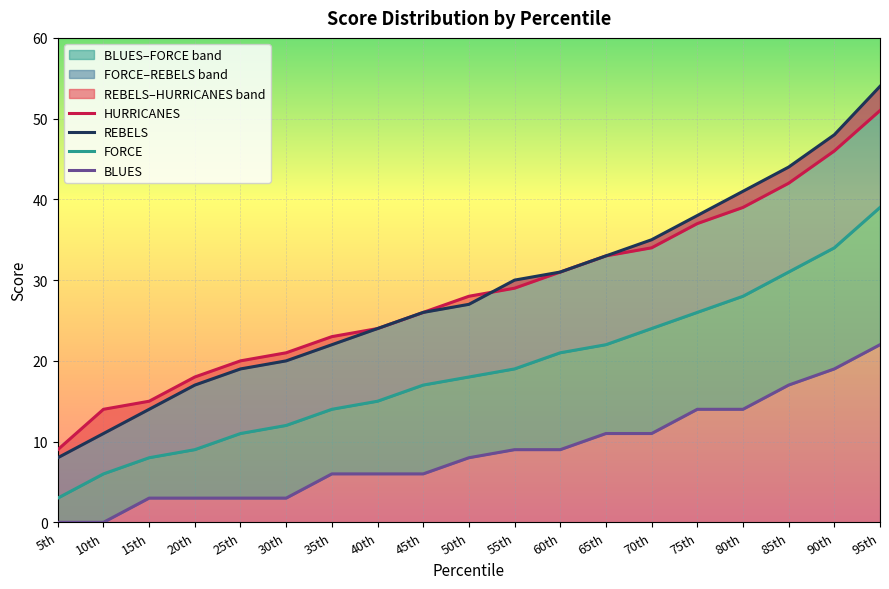

What is the total value across all series at 55th?

87